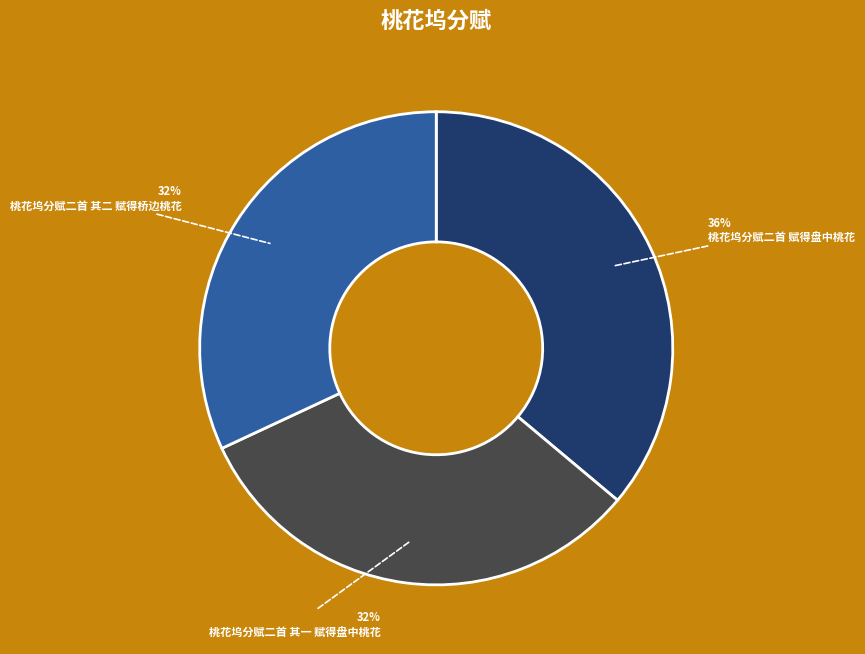

Does any single category account for the majority?

No